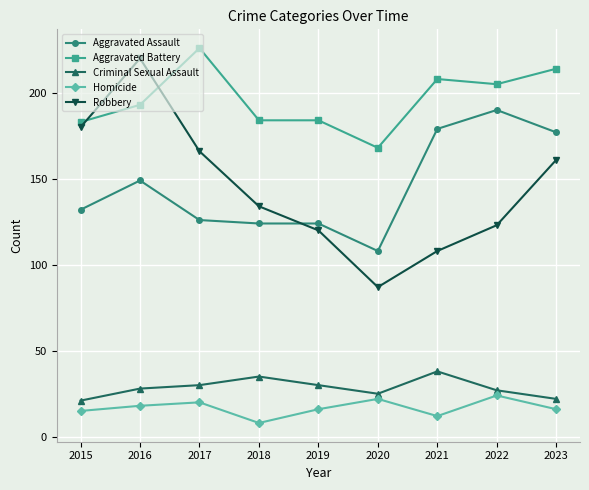

At which label is Aggravated Assault closest to 149?

2016